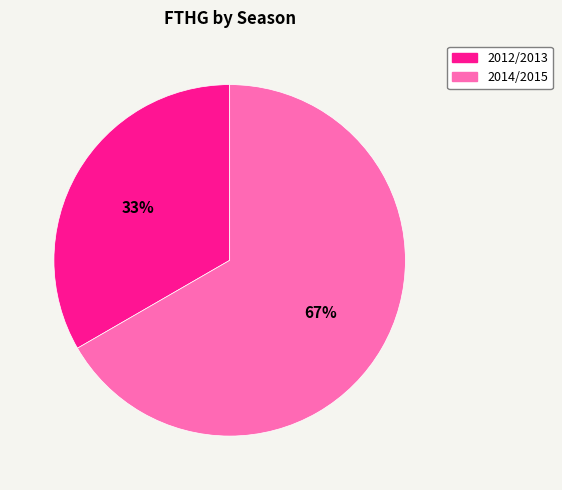

To the nearest percent, what is the combined percentage of 2012/2013 and 2014/2015?

100%